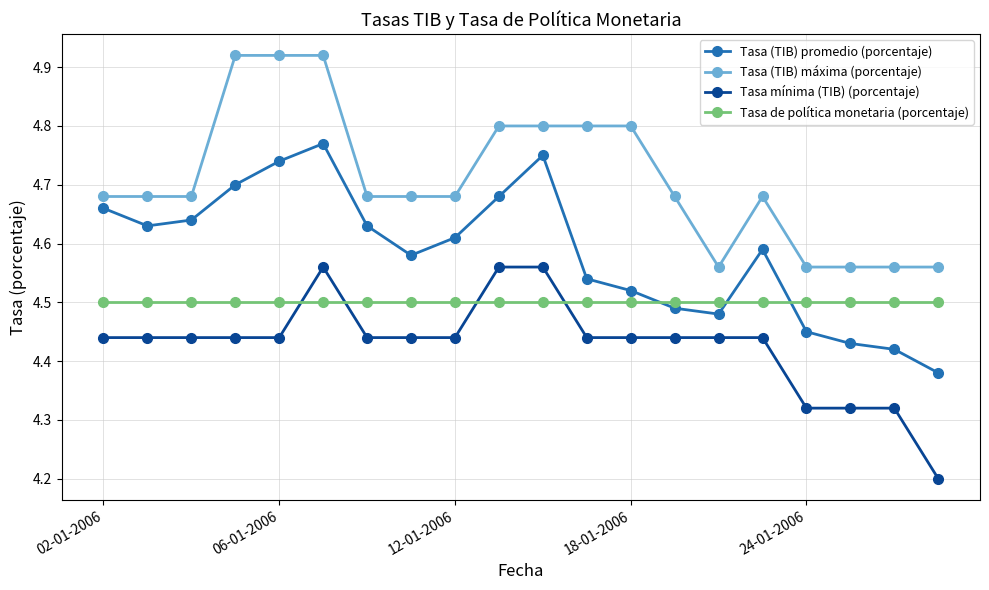

Rank the series by their maximum value, from lowest to highest.

Tasa de política monetaria (porcentaje), Tasa mínima (TIB) (porcentaje), Tasa (TIB) promedio (porcentaje), Tasa (TIB) máxima (porcentaje)